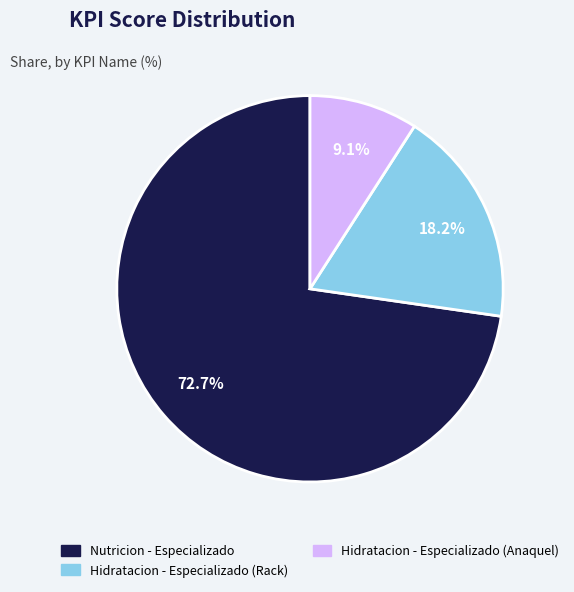

How many slices are in this pie chart?

3